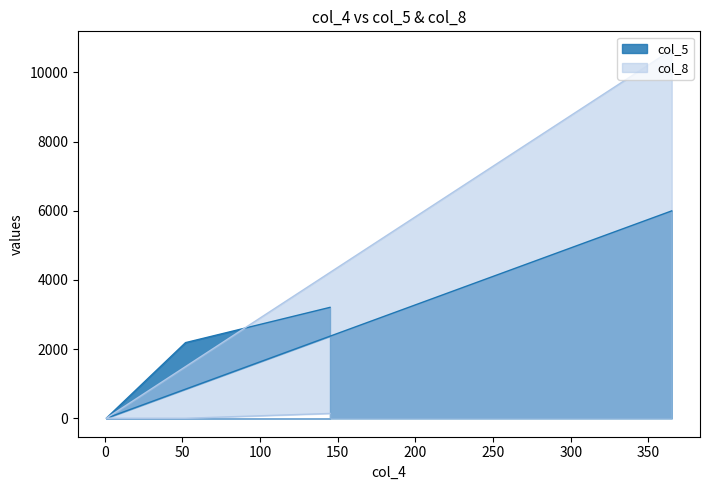

What position from the right is 365?

4